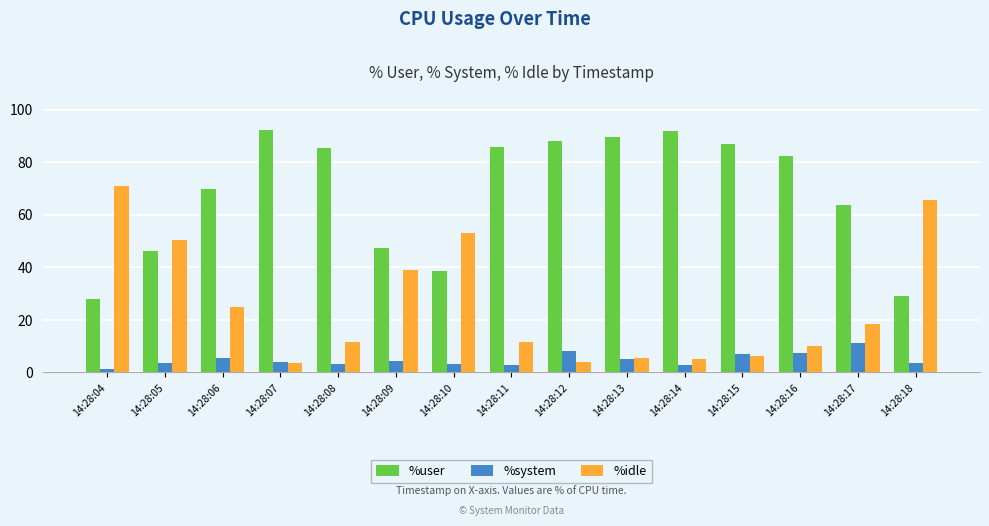

Where does the %idle series first go above 11?

14:28:04